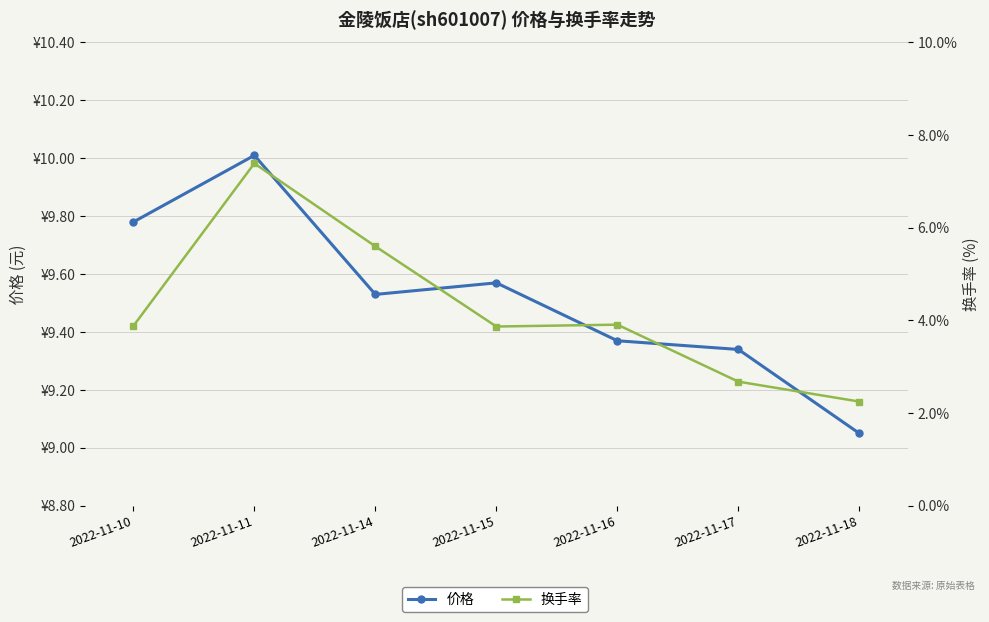

True or false: 价格 has more than 2 interior local peaks.

False